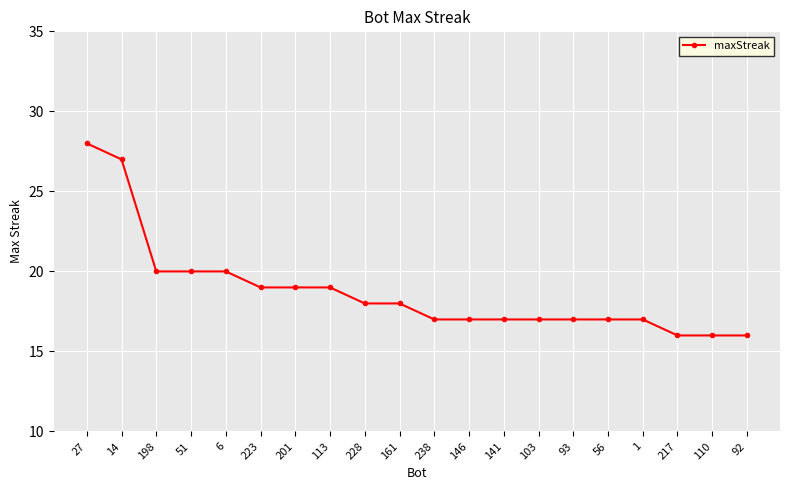

How many data points does each series have?

20